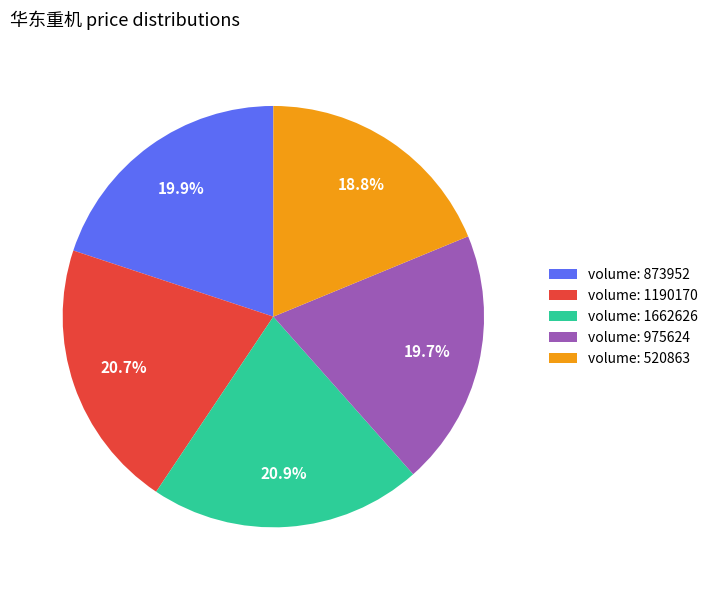

Does any single category account for the majority?

No